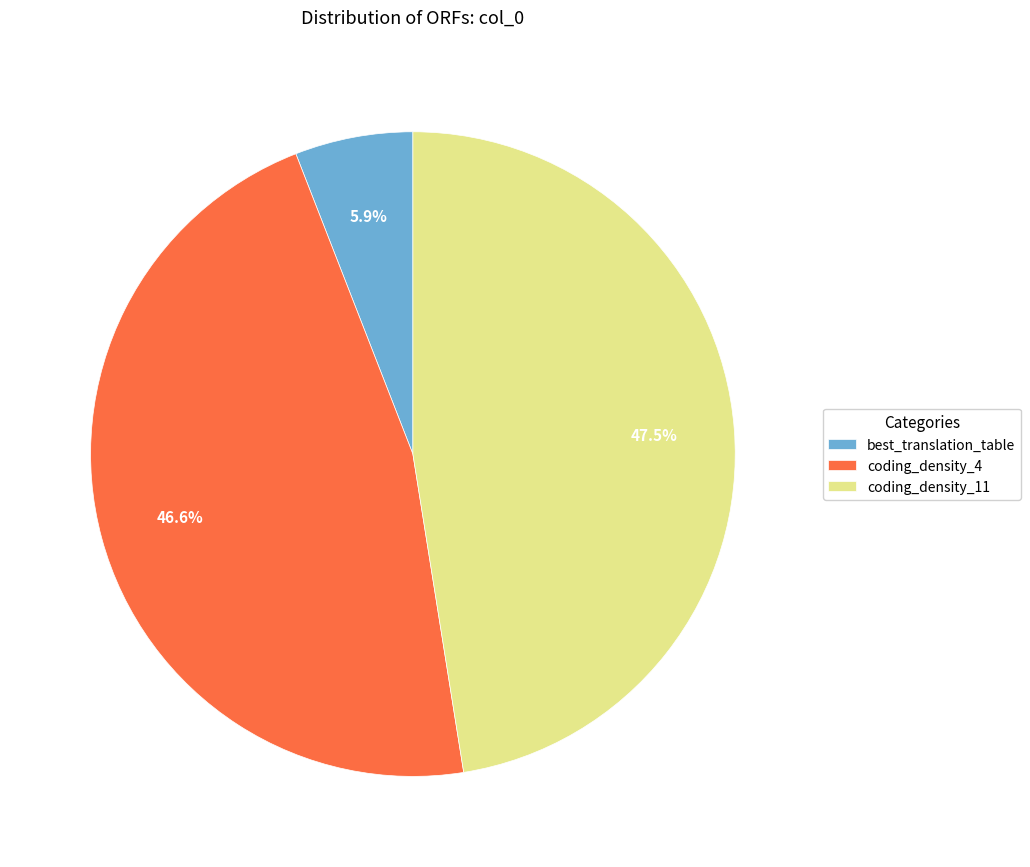

True or false: coding_density_4 accounts for 47% of the total.

True